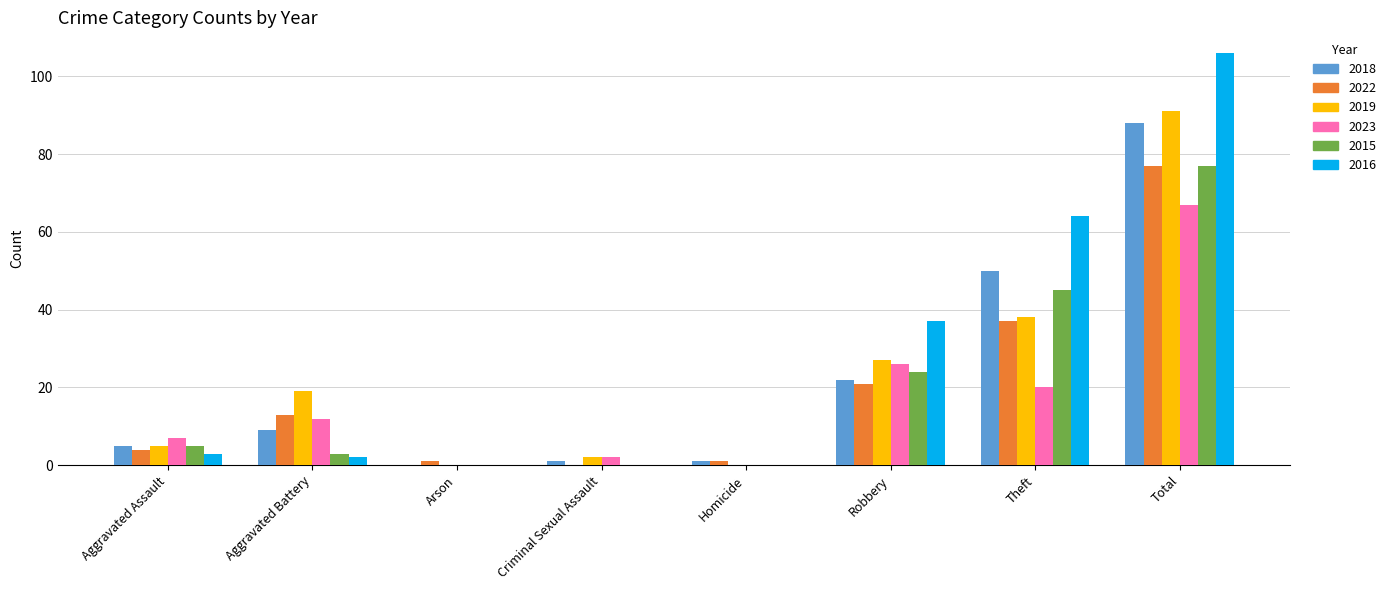

Are the bars grouped side by side (vs. stacked)?

Yes